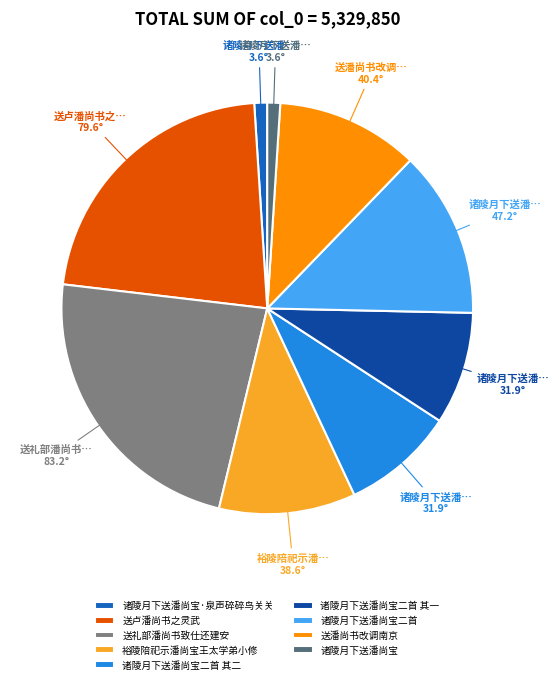

How many segments does this pie chart have?

9